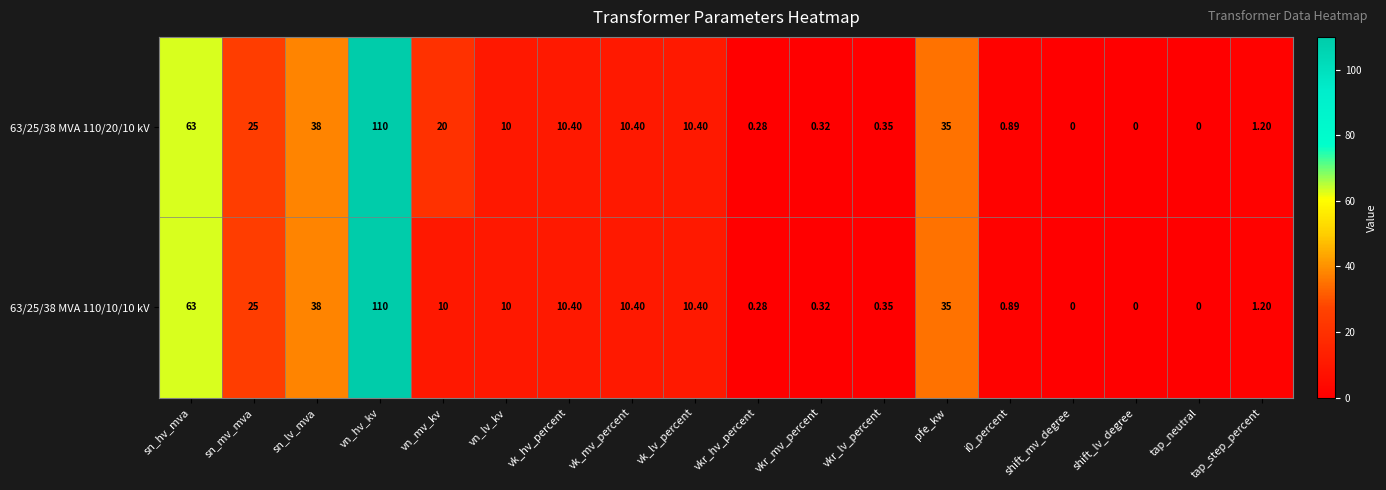

Where does the 63/25/38 MVA 110/10/10 kV series first go above 10?

sn_hv_mva